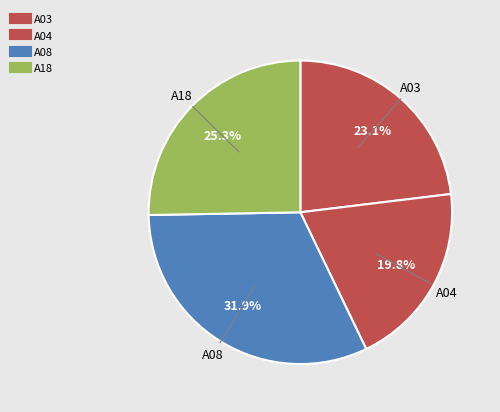

Count the number of slices in the pie.

4